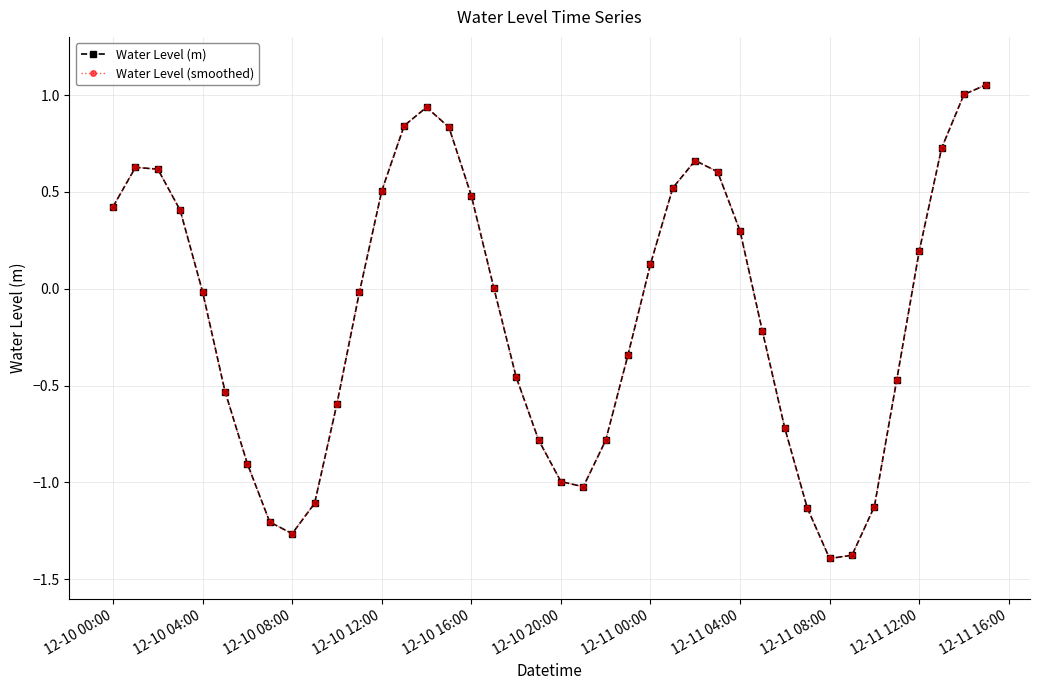

True or false: Water Level (m) has more than 2 points higher than both neighbors.

True